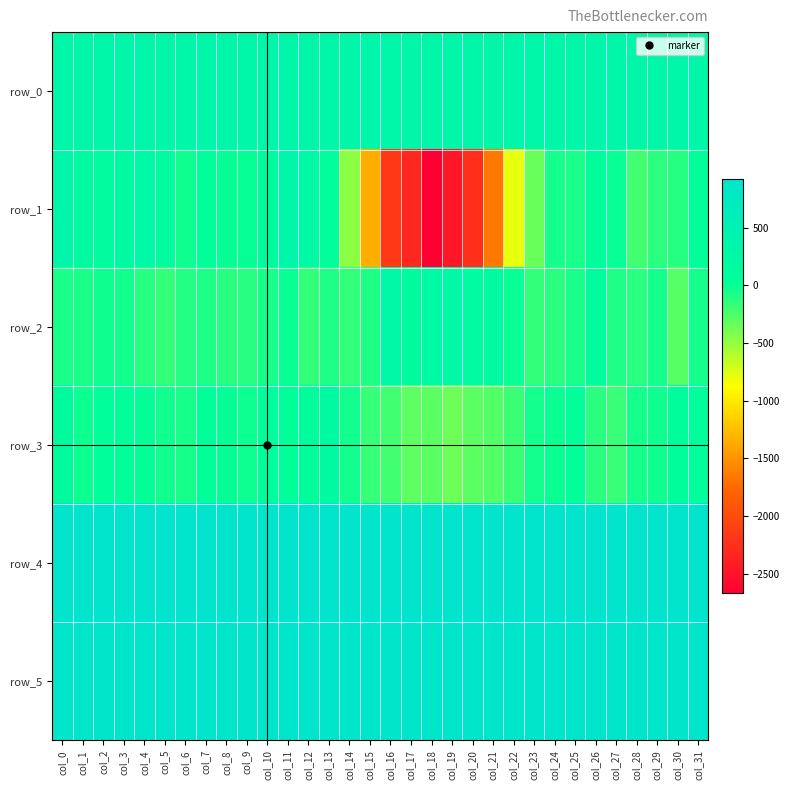

Rank the series at col_13 from lowest to highest value.

row_2, row_1, row_3, row_0, row_5, row_4